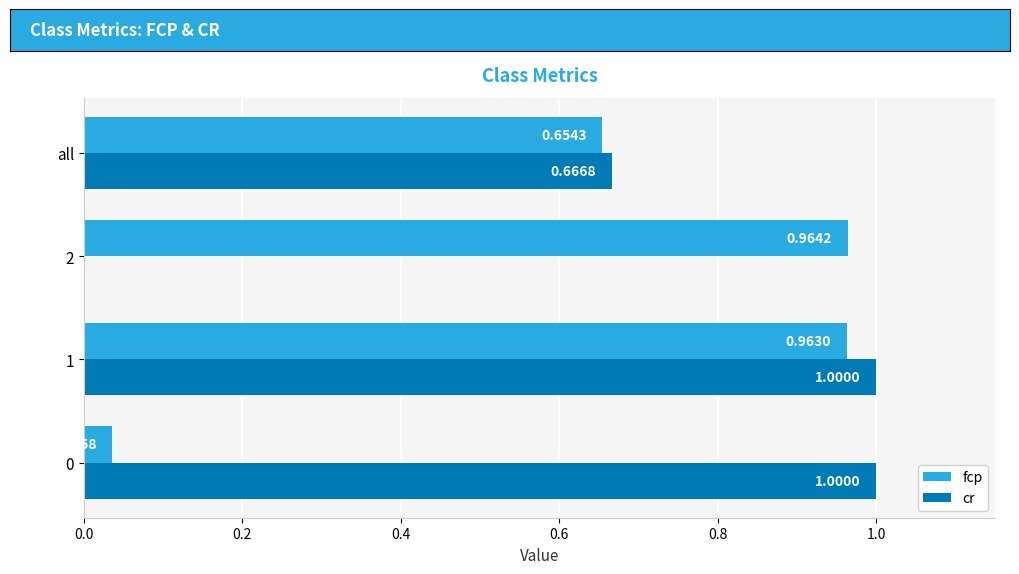

Is the value of fcp at 2 greater than the value of cr at 2?

Yes